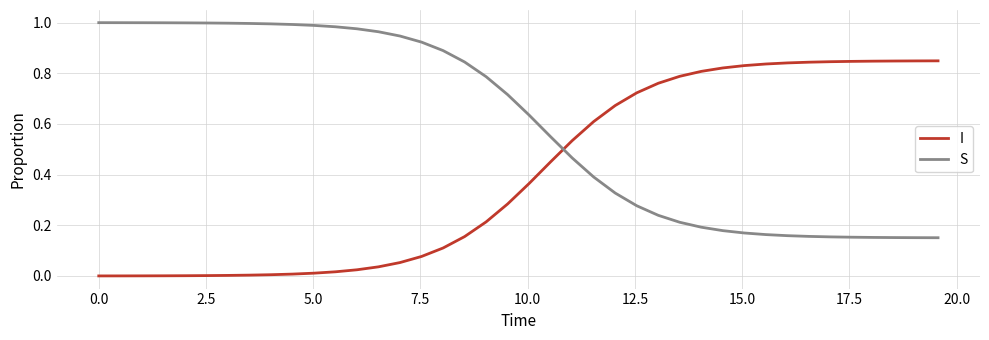

Rank the series by their maximum value, from lowest to highest.

I, S